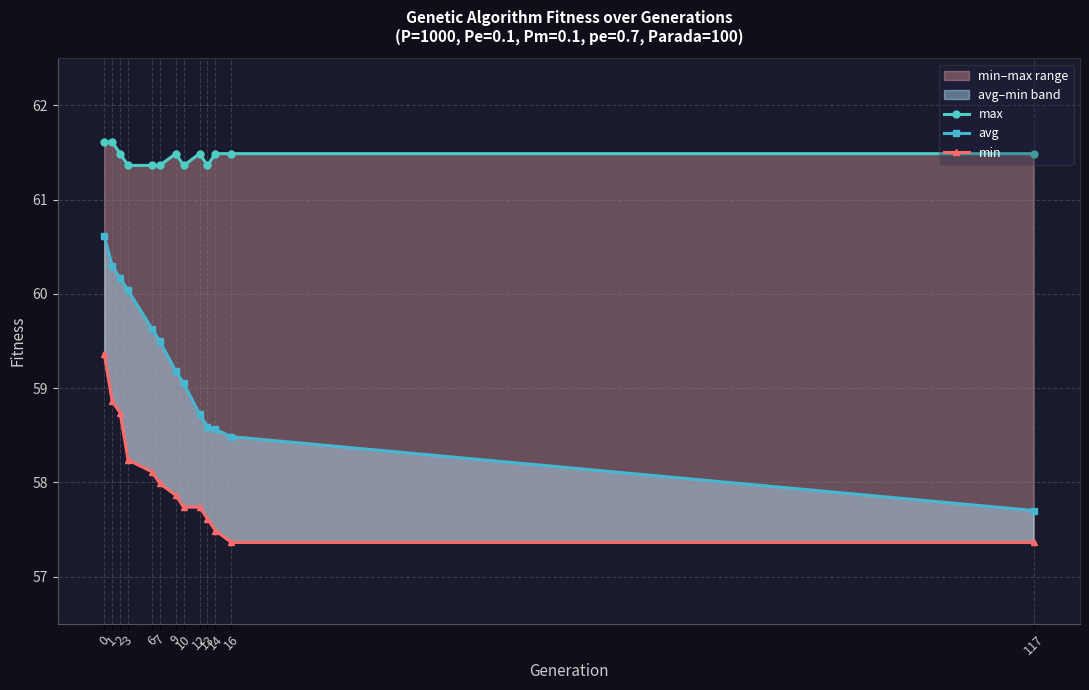

What value does the max series have at 0?

61.6